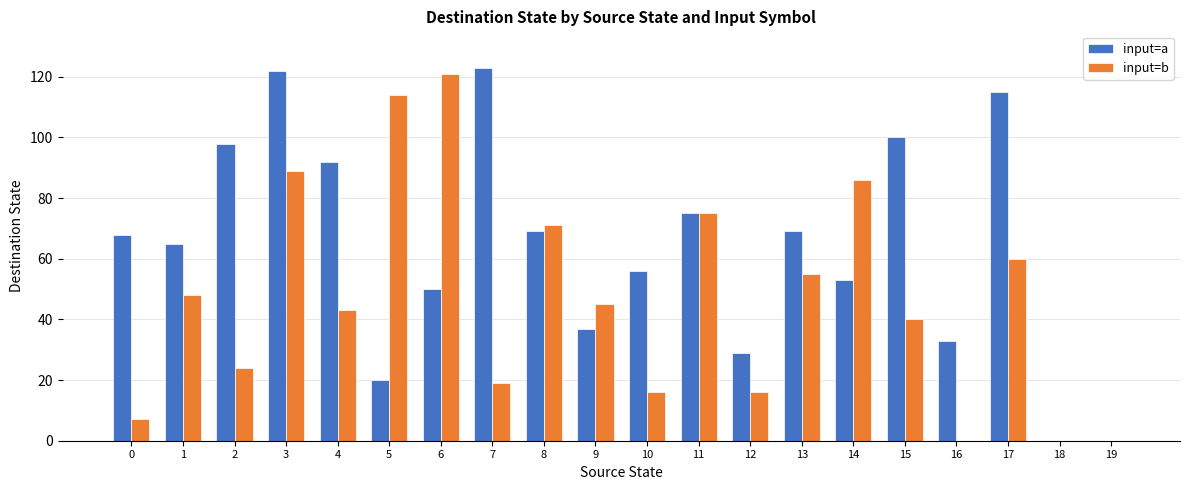

Which series has the largest total across all categories?

input=a